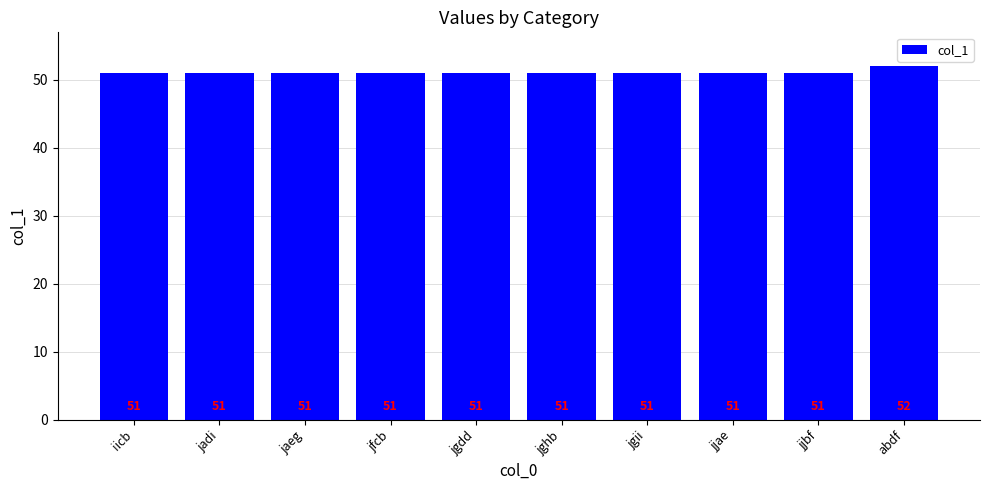

What is the sum of the values at jfcb and iicb?

102